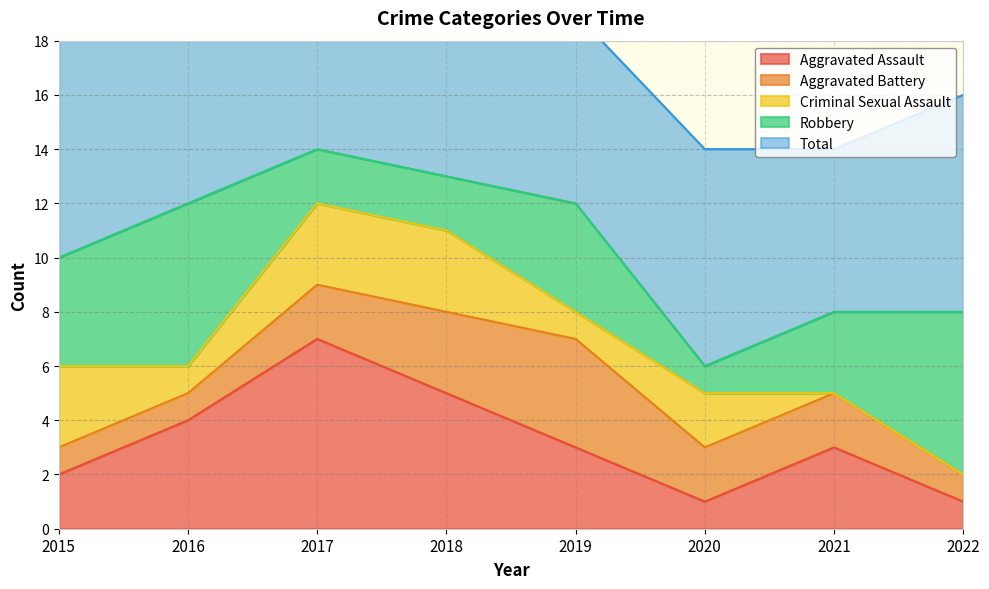

How many values in the Aggravated Battery series are below 2?

3